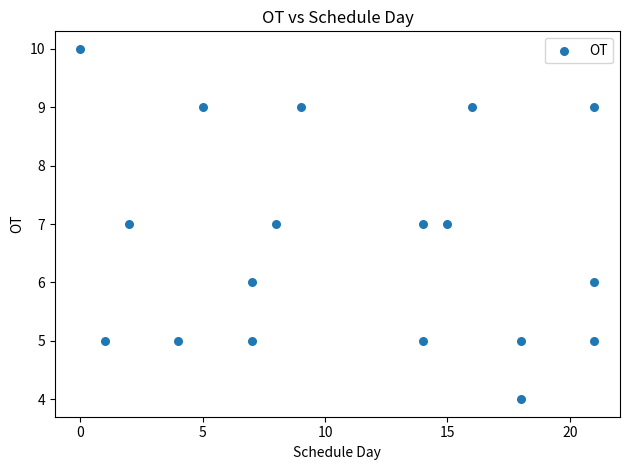

What is the range of Y values (max minus min)?

6